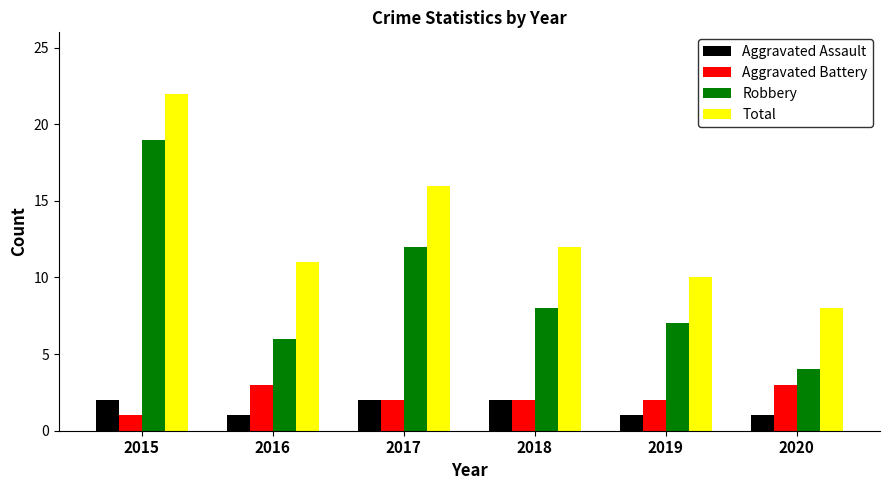

List the series in order of their peak value, lowest first.

Aggravated Assault, Aggravated Battery, Robbery, Total